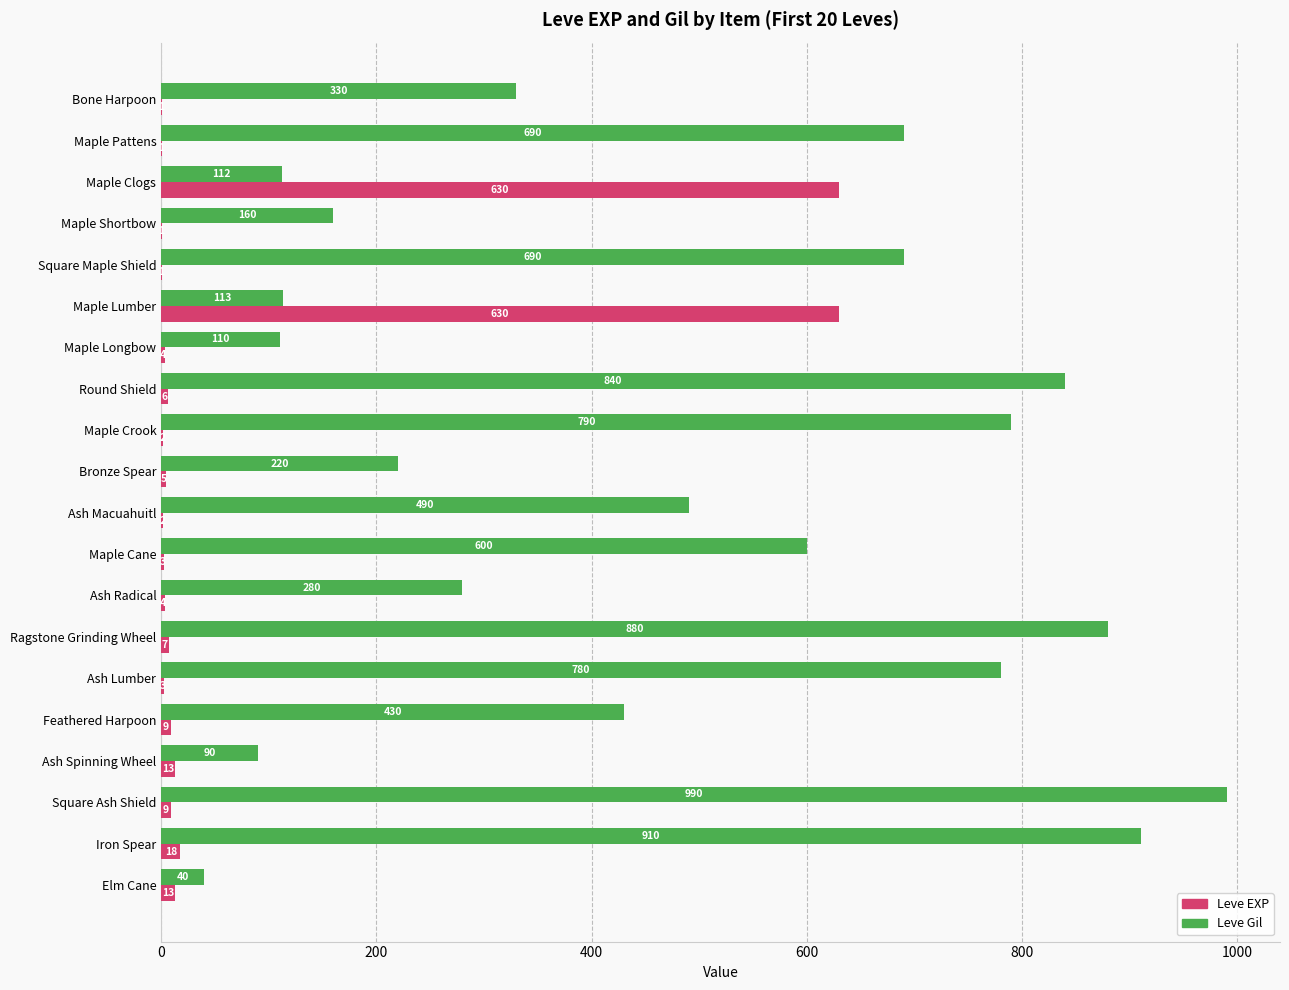

How many data points does each series have?

20